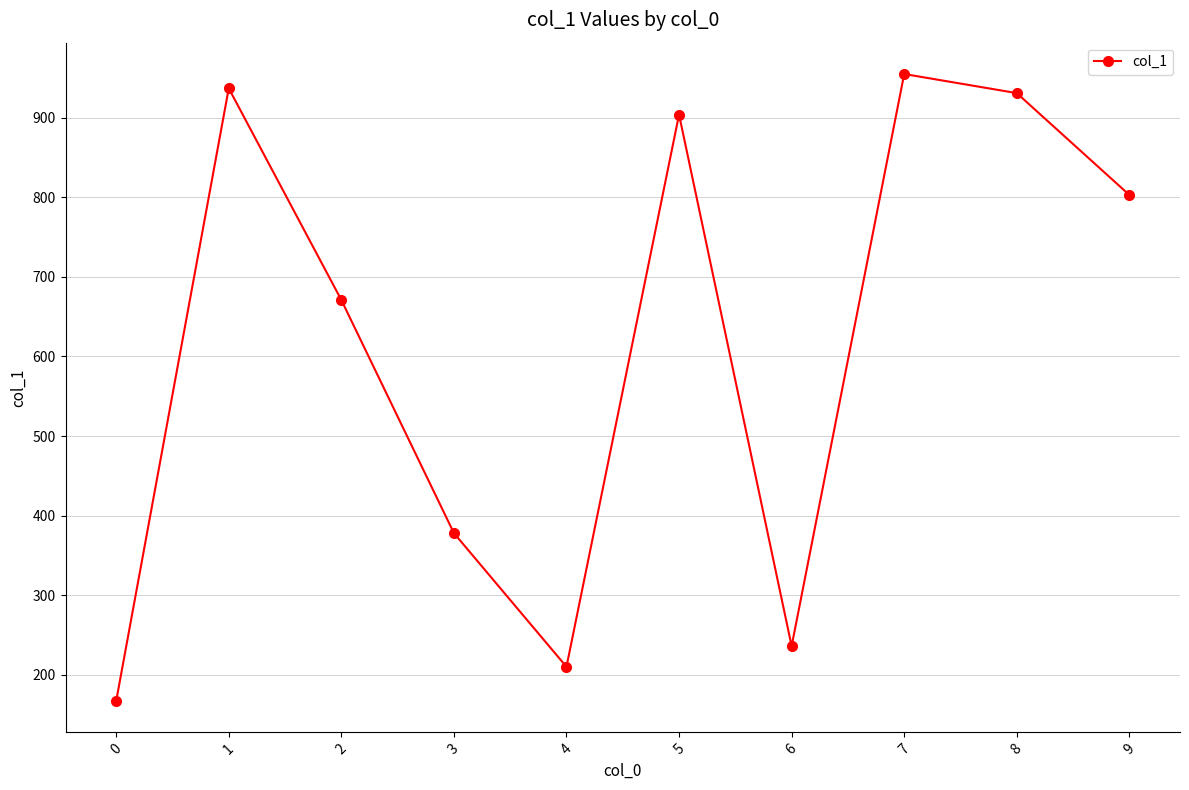

How many data points are less than 803?

5